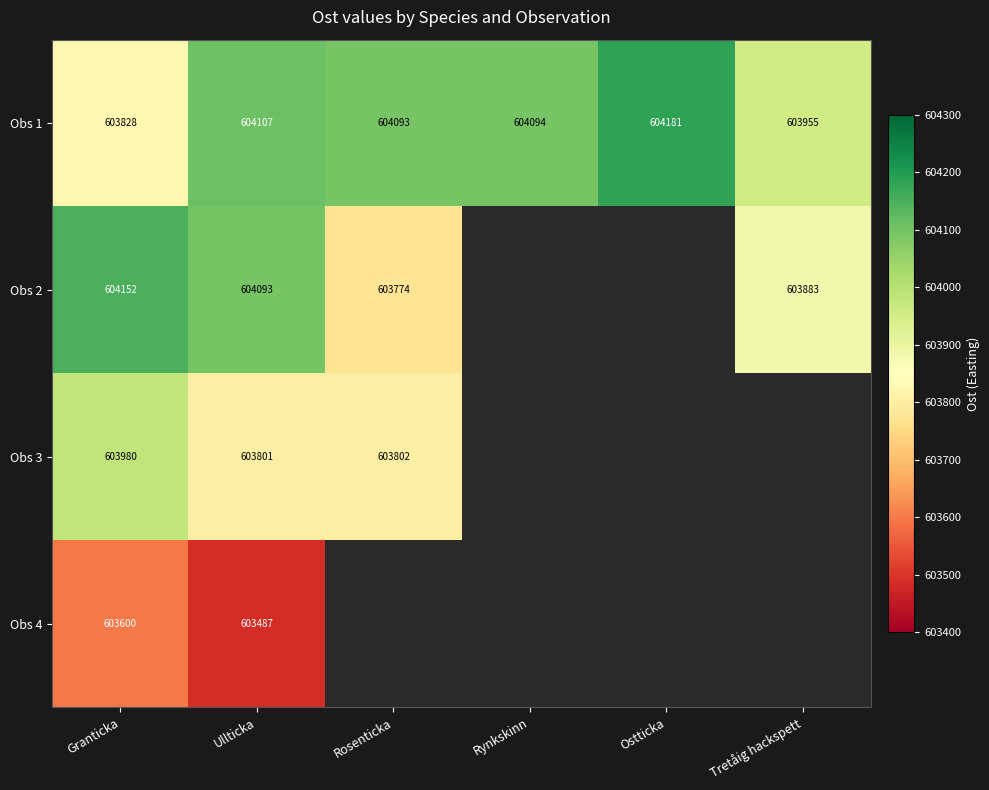

Where is Obs 1 nearest to the value 604004?

Tretåig hackspett